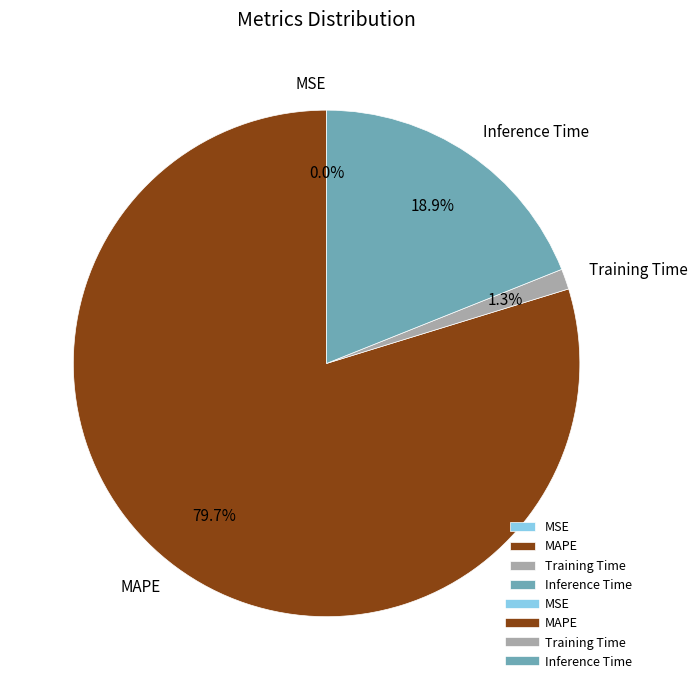

The MAPE slice represents 65% of the pie. True or false?

False